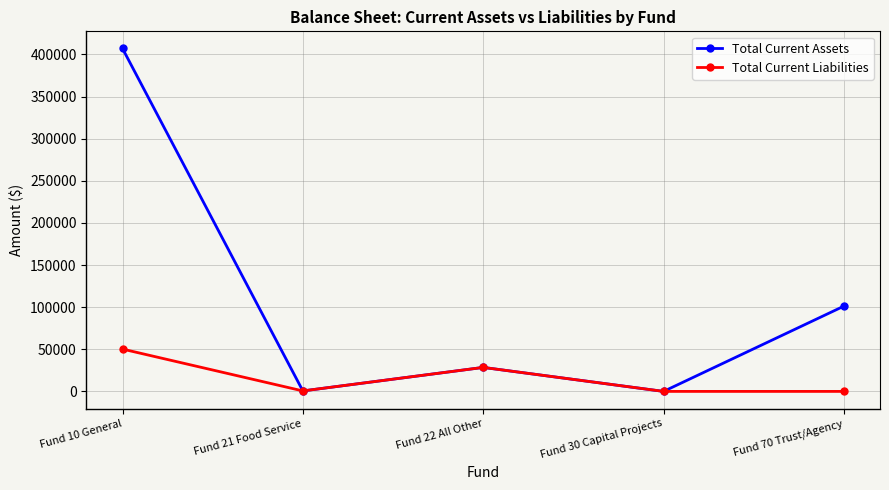

The value of Total Current Assets at Fund 70 Trust/Agency is 101250. True or false?

True